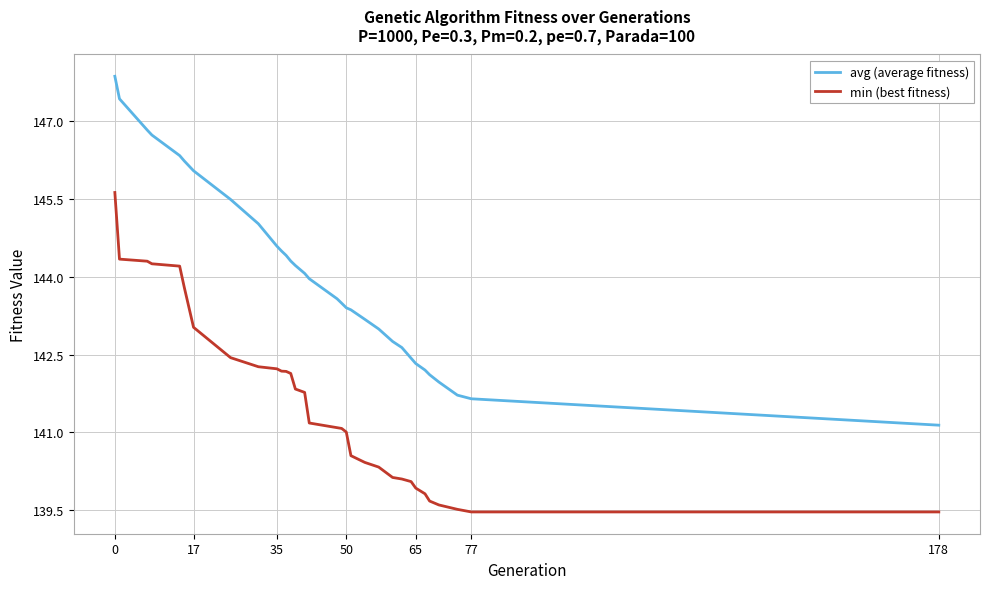

Which series has the widest spread of values?

avg (average fitness)